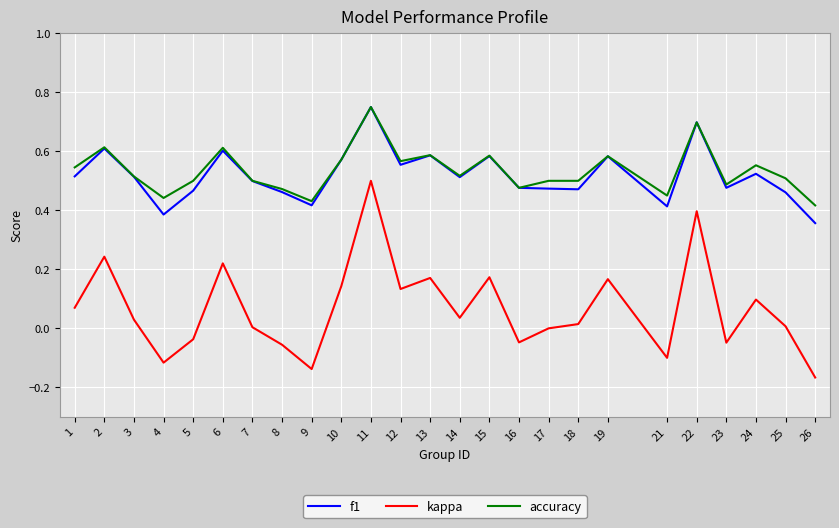

The value of f1 at 22 is 0.7. True or false?

True